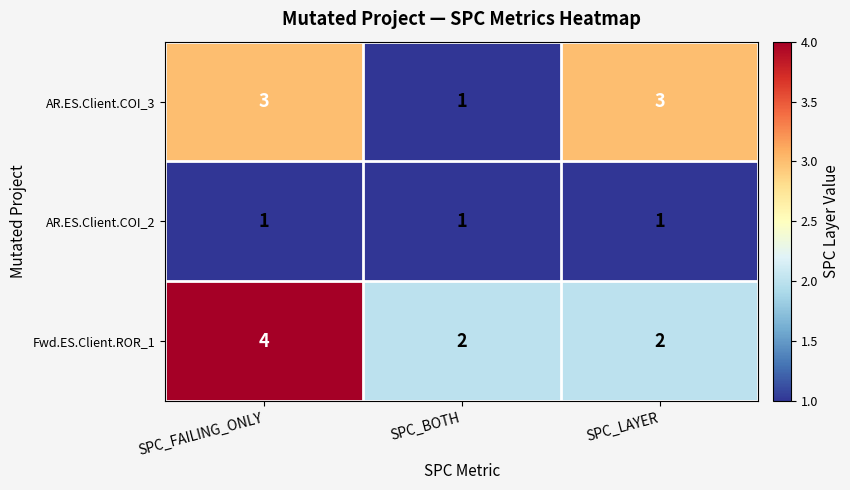

Reading right to left, extract all data points from this chart.

AR.ES.Client.COI_3: 3	1	3
AR.ES.Client.COI_2: 1	1	1
Fwd.ES.Client.ROR_1: 2	2	4